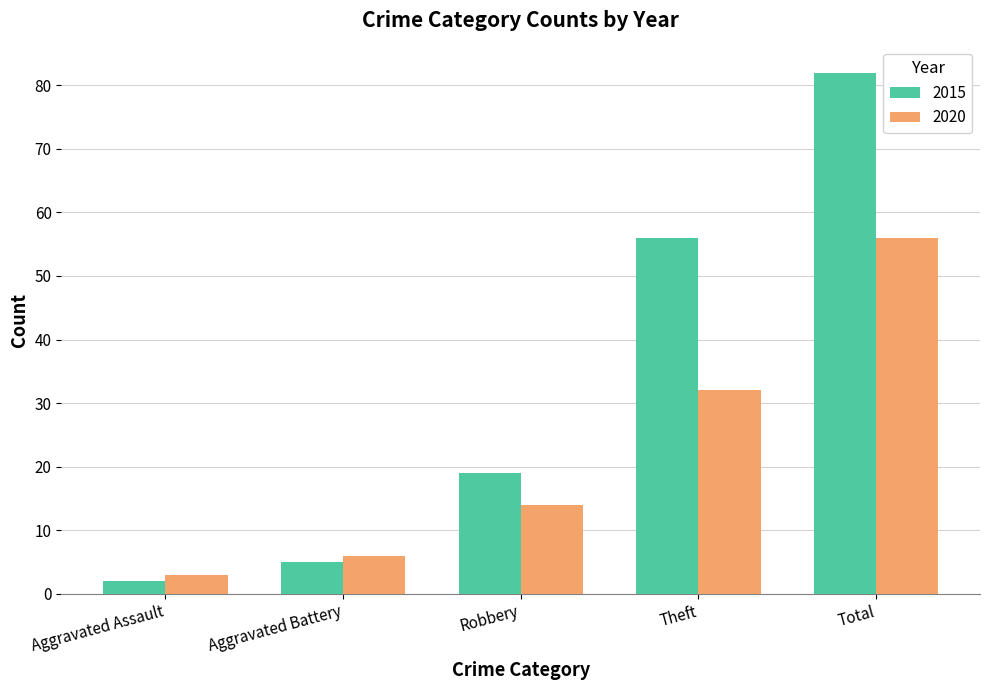

At which label does 2015 reach its minimum?

Aggravated Assault